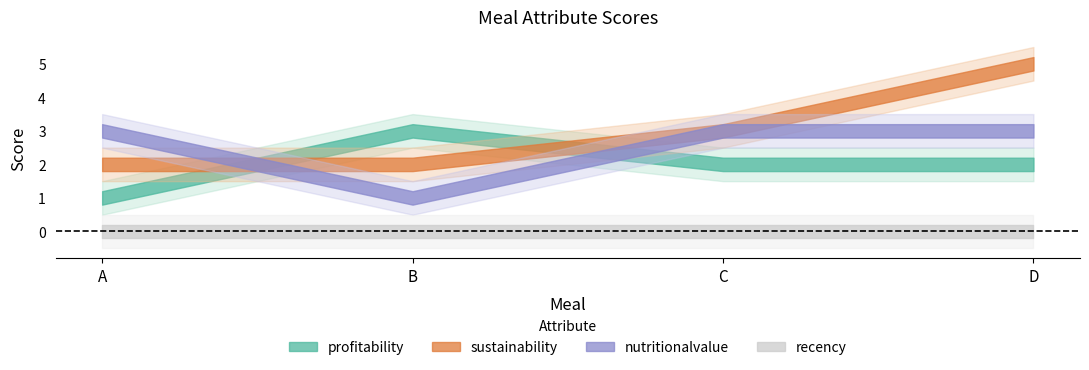

Which series ends up on top after the final intersection of sustainability and profitability?

sustainability